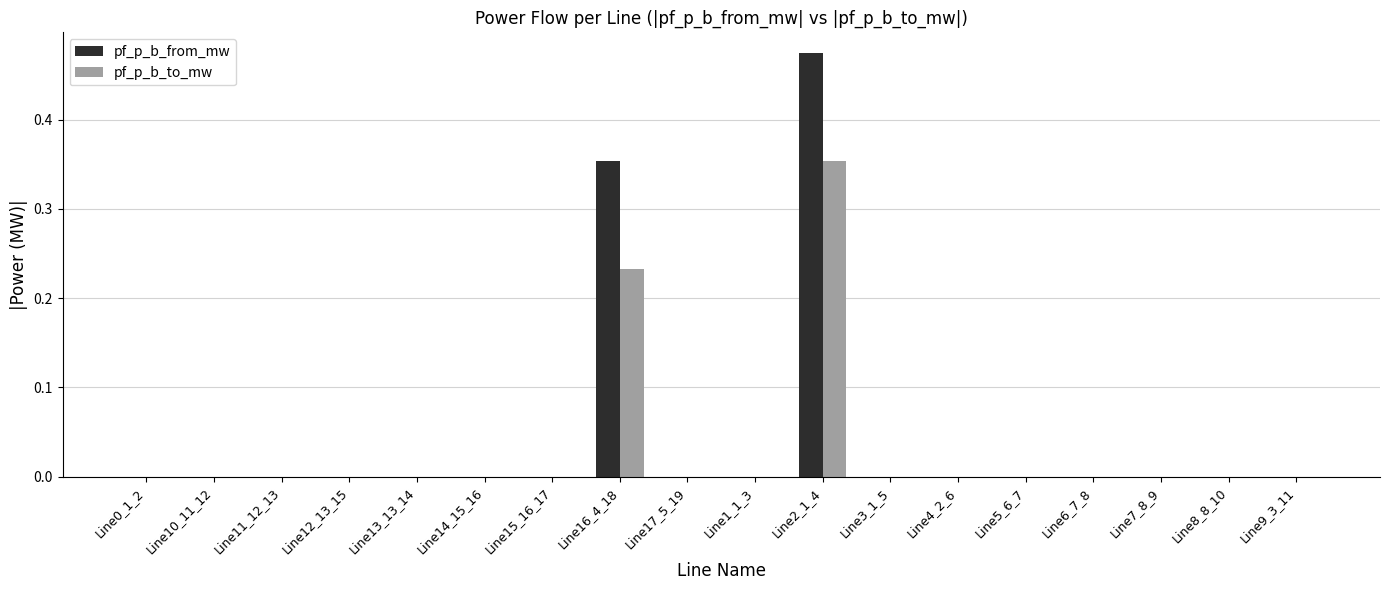

The pf_p_b_from_mw series shows 0.0 at Line4_2_6. True or false?

True